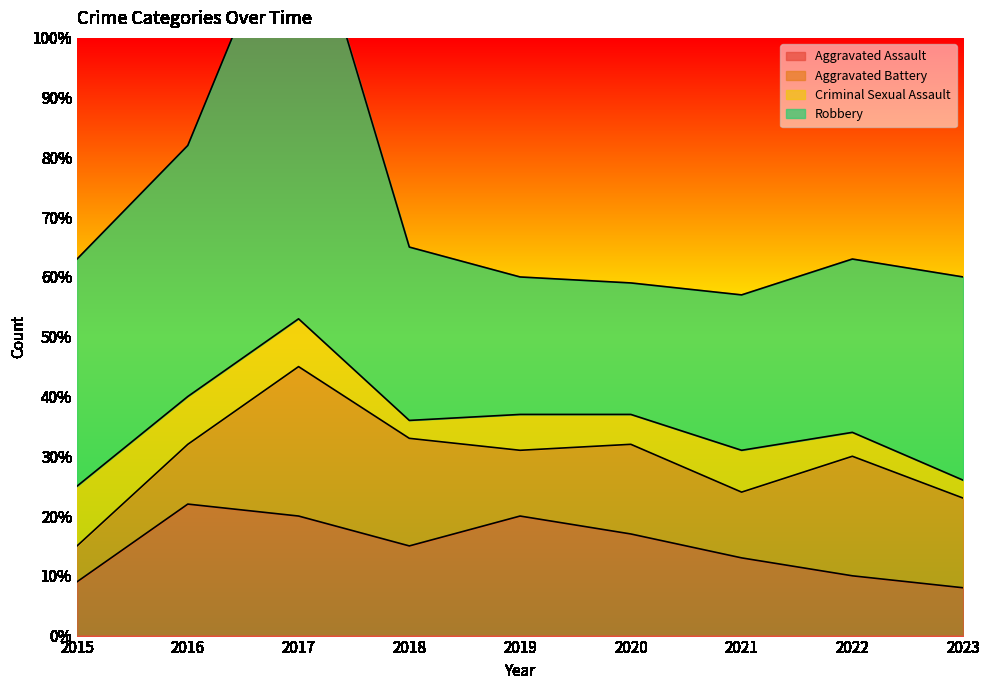

How many categories are shown in the chart?

9